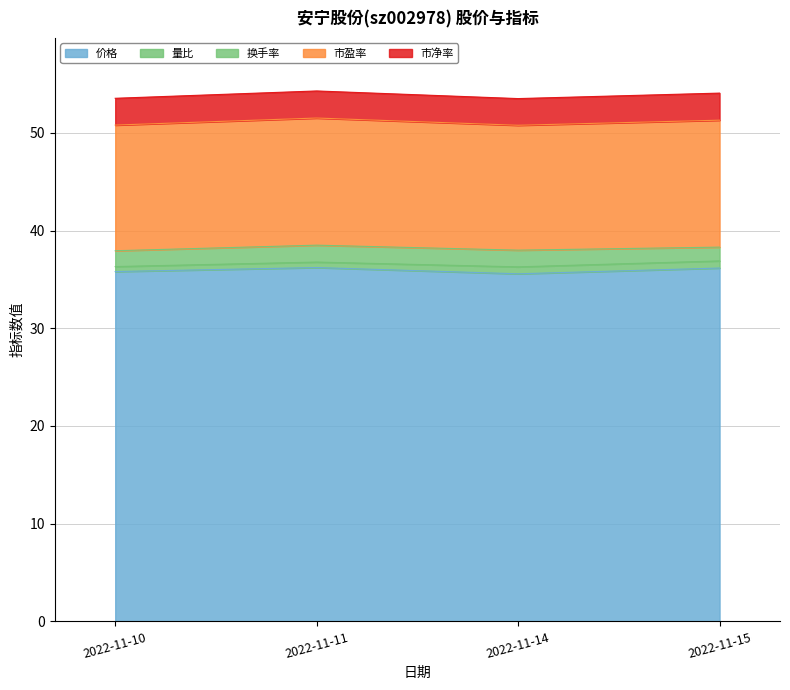

At which category does 市盈率 reach its first local valley?

2022-11-14